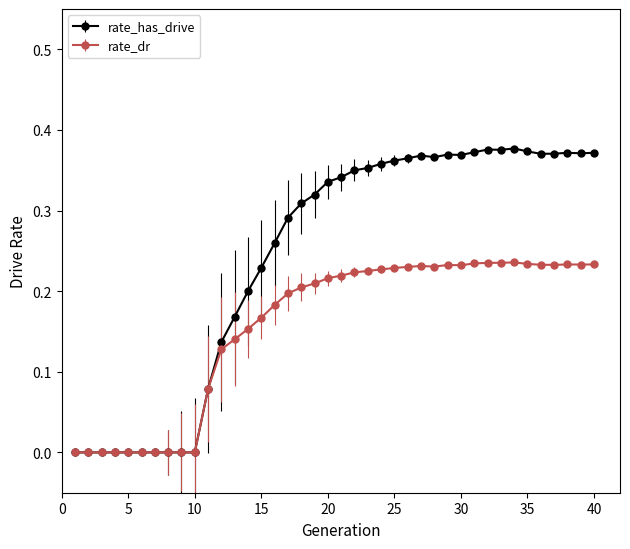

Which series has the largest range (max minus min)?

rate_has_drive